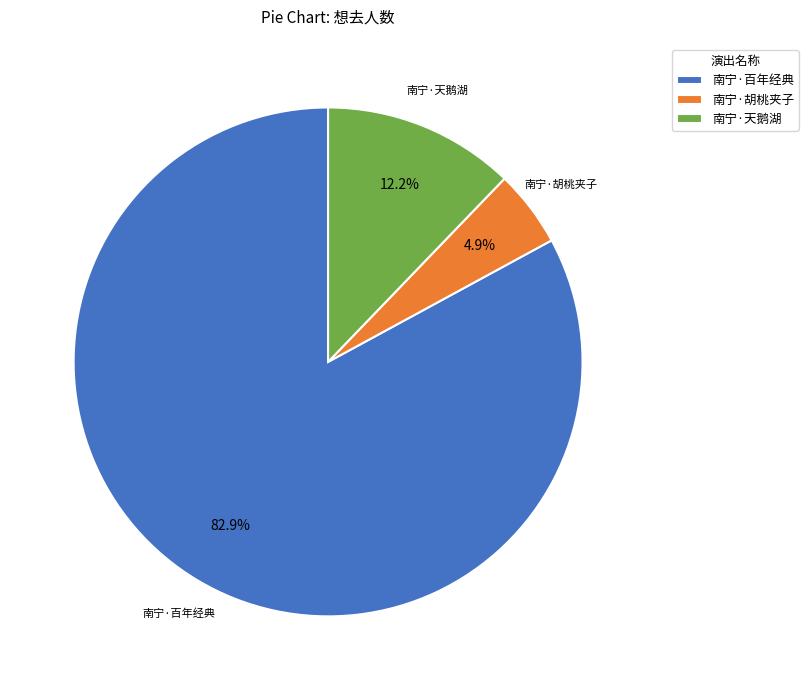

Count the number of slices in the pie.

3